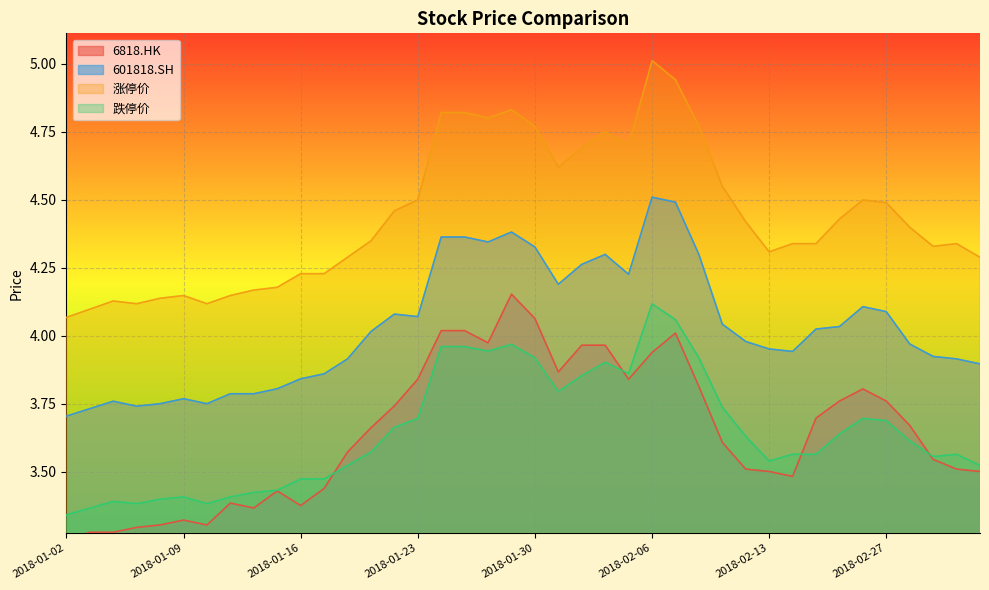

At which category is the sum across all series the highest?

2018-02-06